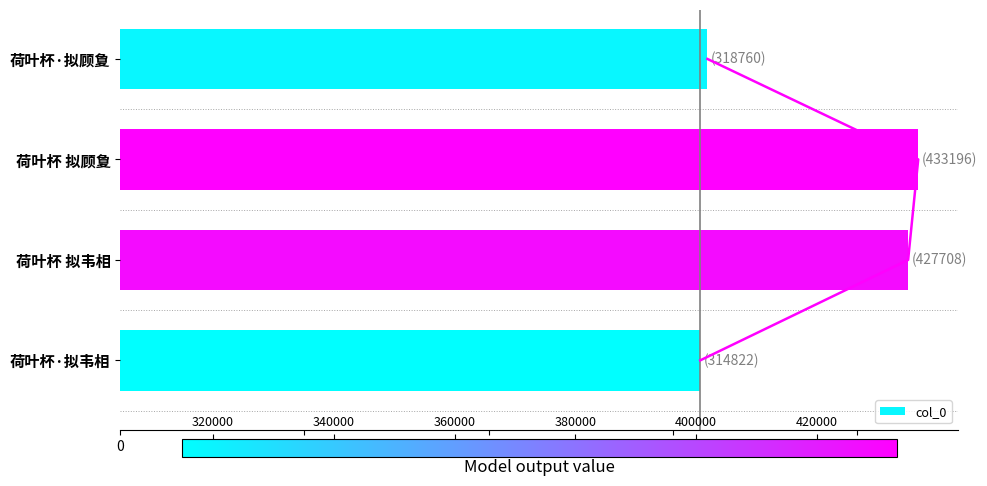

How many categories are shown in the chart?

4